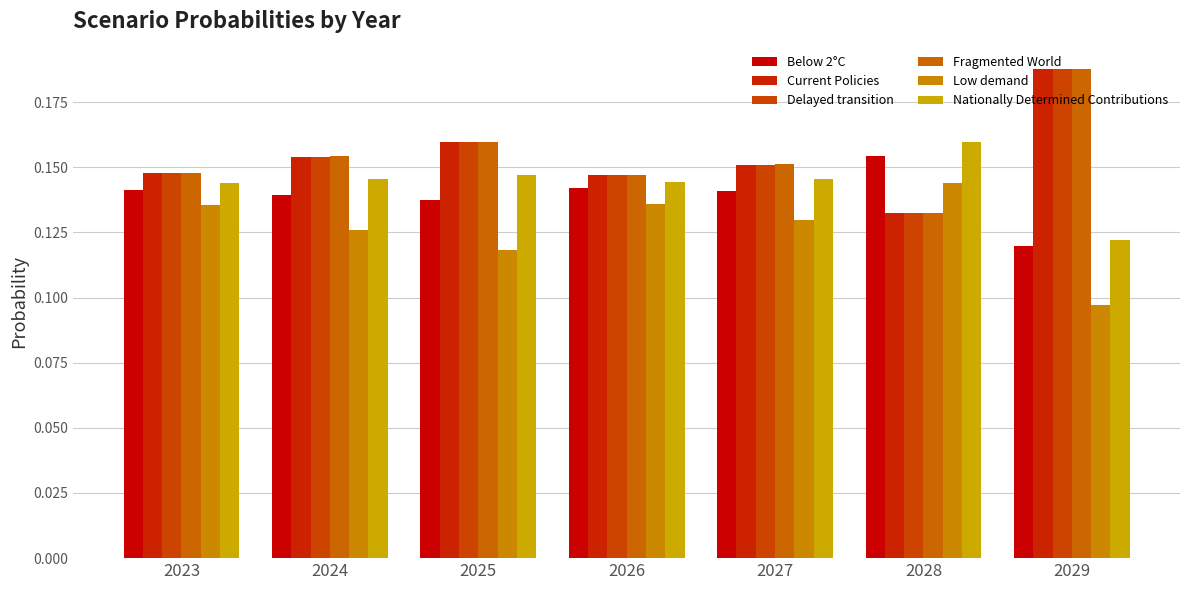

Which has a higher value, 2024 or 2027?

2027